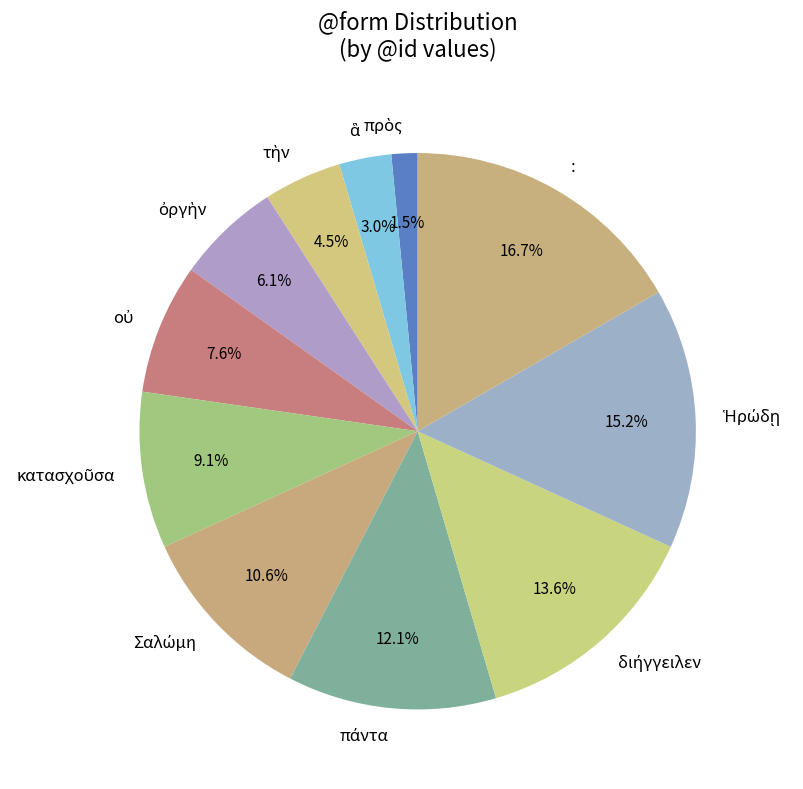

Which category has the biggest portion of the pie?

: